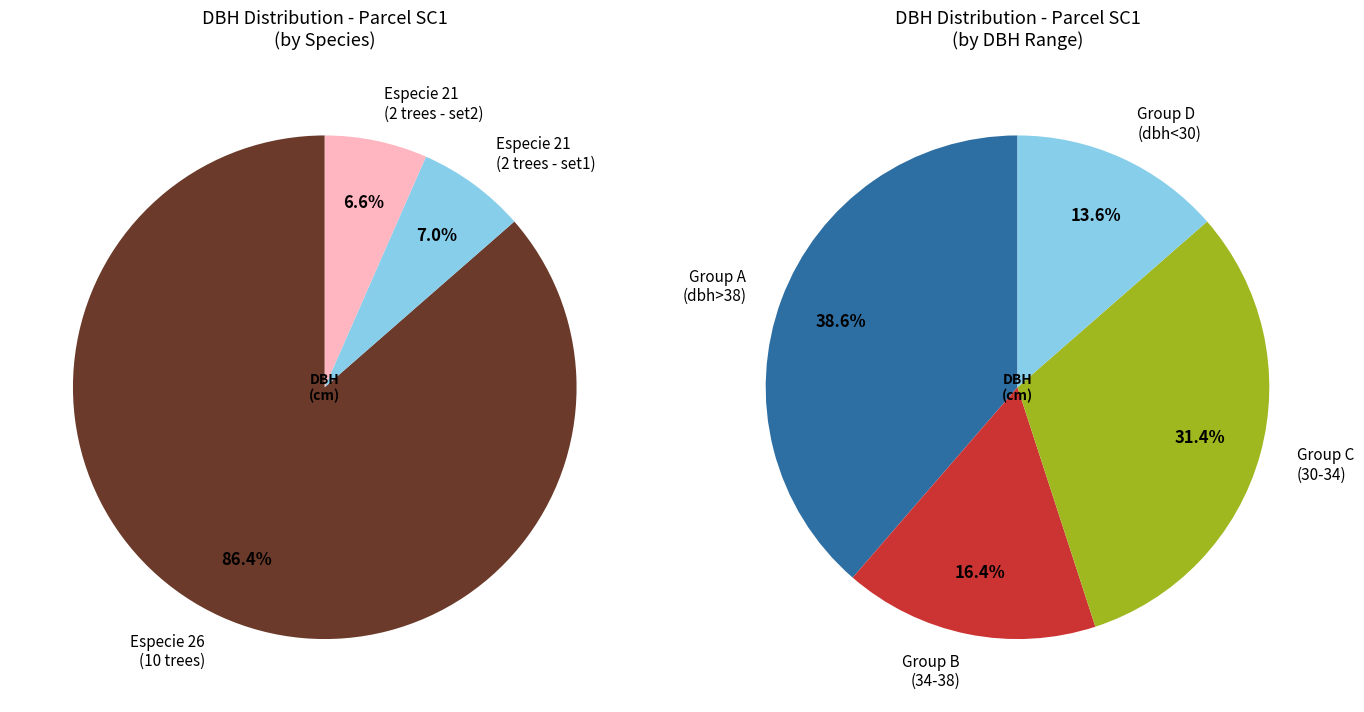

Is it true that 340324043 is 22% of the pie?

False